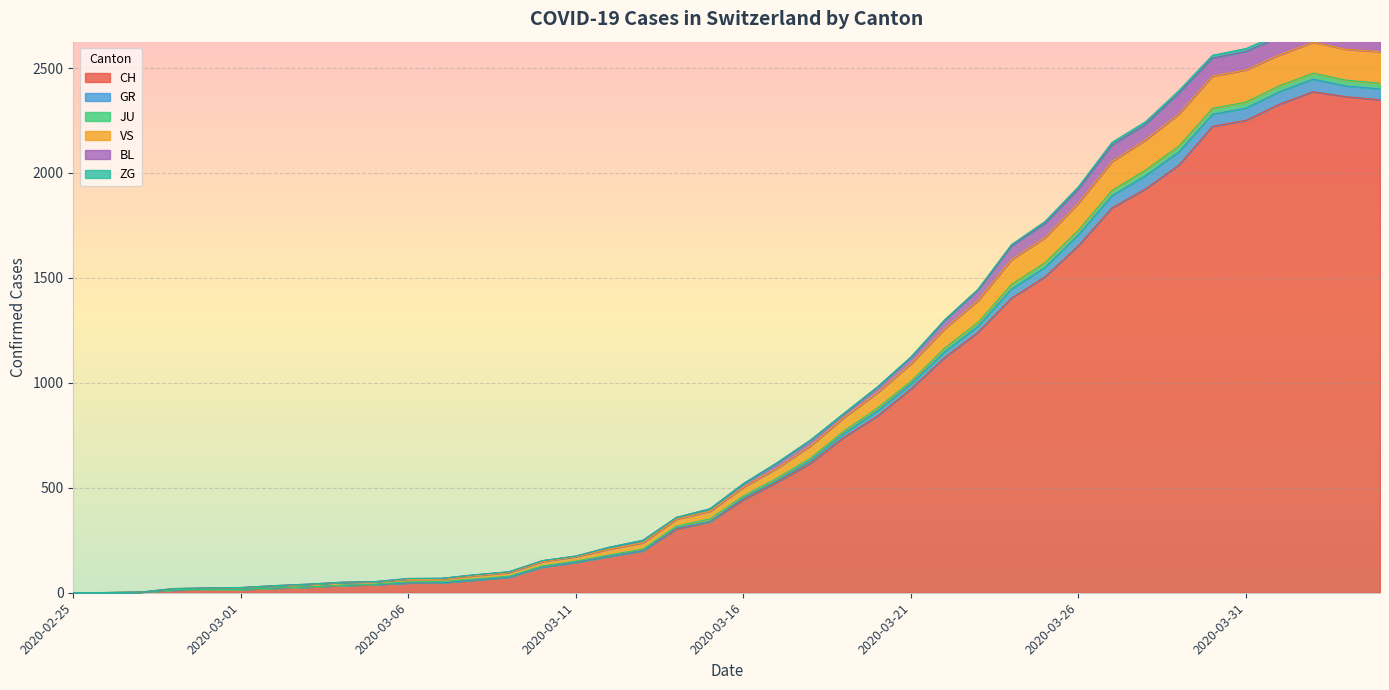

What is the highest value of the CH series?

2387